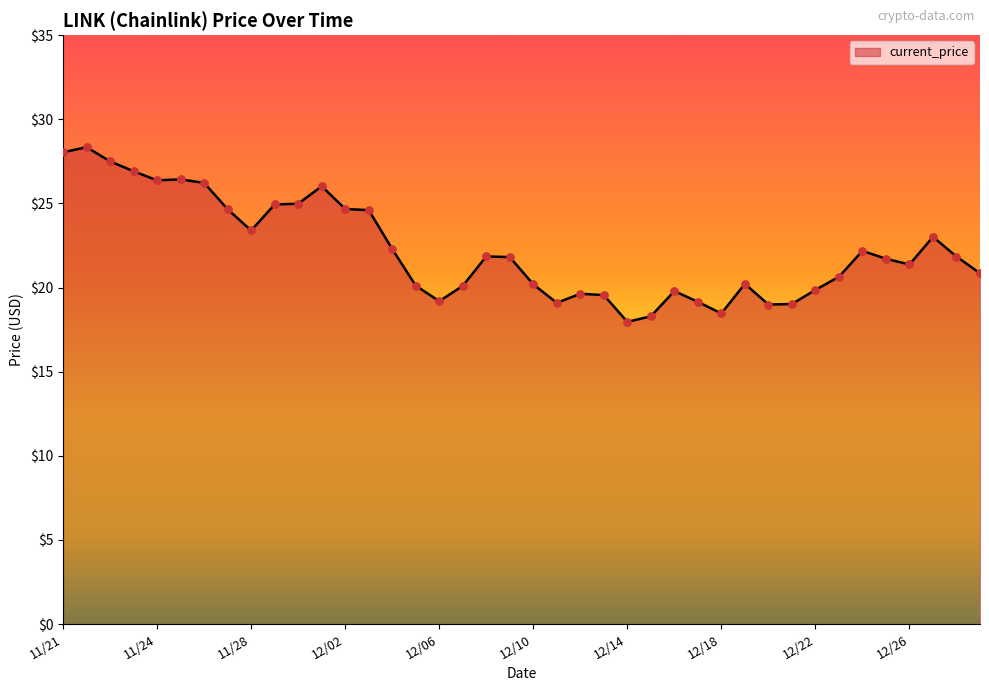

What is the difference between the maximum and minimum values?

10.4